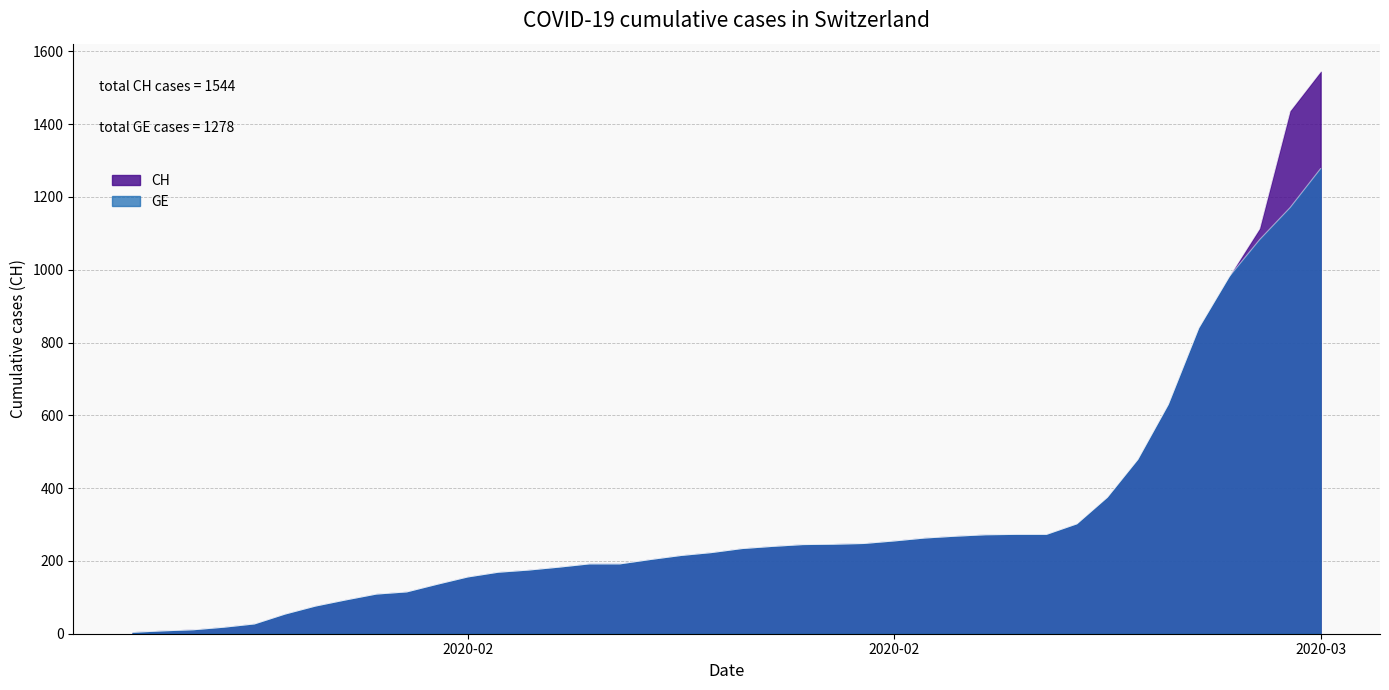

How many series are shown in this chart?

2